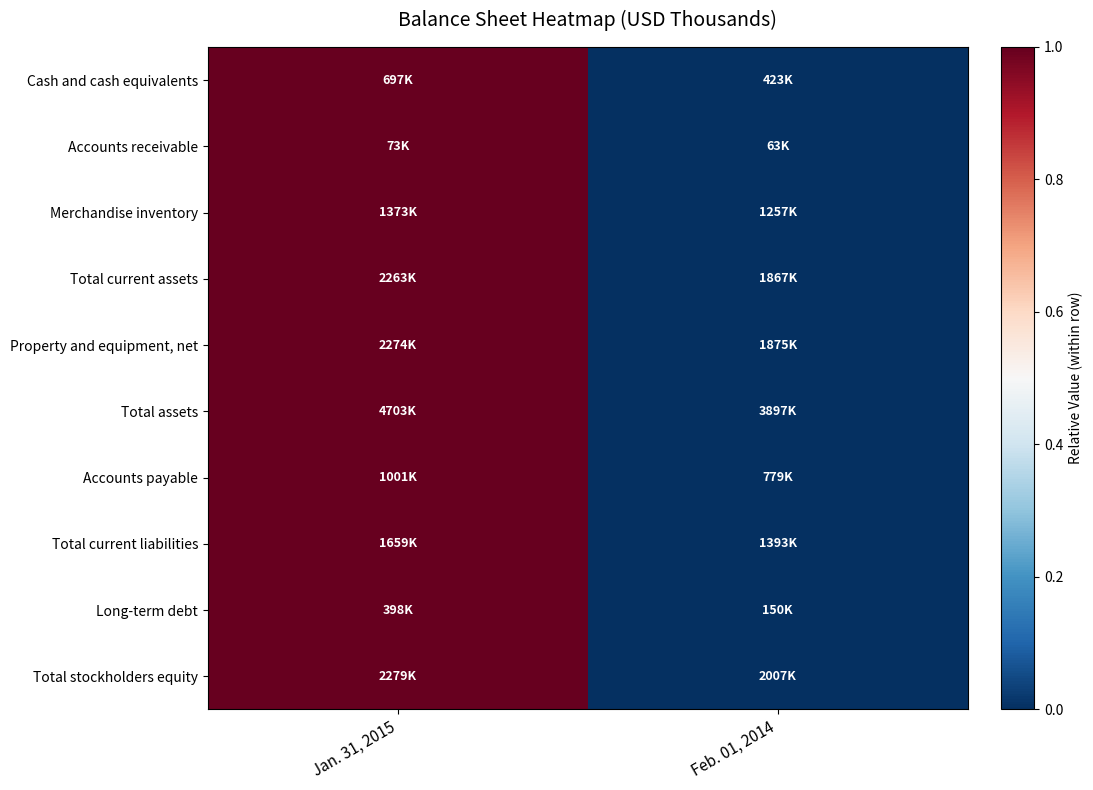

Reading left to right, extract all data points from this chart.

Cash and cash equivalents: Jan. 31, 2015=1.0	Feb. 01, 2014=0.0
Accounts receivable: Jan. 31, 2015=1.0	Feb. 01, 2014=0.0
Merchandise inventory: Jan. 31, 2015=1.0	Feb. 01, 2014=0.0
Total current assets: Jan. 31, 2015=1.0	Feb. 01, 2014=0.0
Property and equipment, net: Jan. 31, 2015=1.0	Feb. 01, 2014=0.0
Total assets: Jan. 31, 2015=1.0	Feb. 01, 2014=0.0
Accounts payable: Jan. 31, 2015=1.0	Feb. 01, 2014=0.0
Total current liabilities: Jan. 31, 2015=1.0	Feb. 01, 2014=0.0
Long-term debt: Jan. 31, 2015=1.0	Feb. 01, 2014=0.0
Total stockholders equity: Jan. 31, 2015=1.0	Feb. 01, 2014=0.0